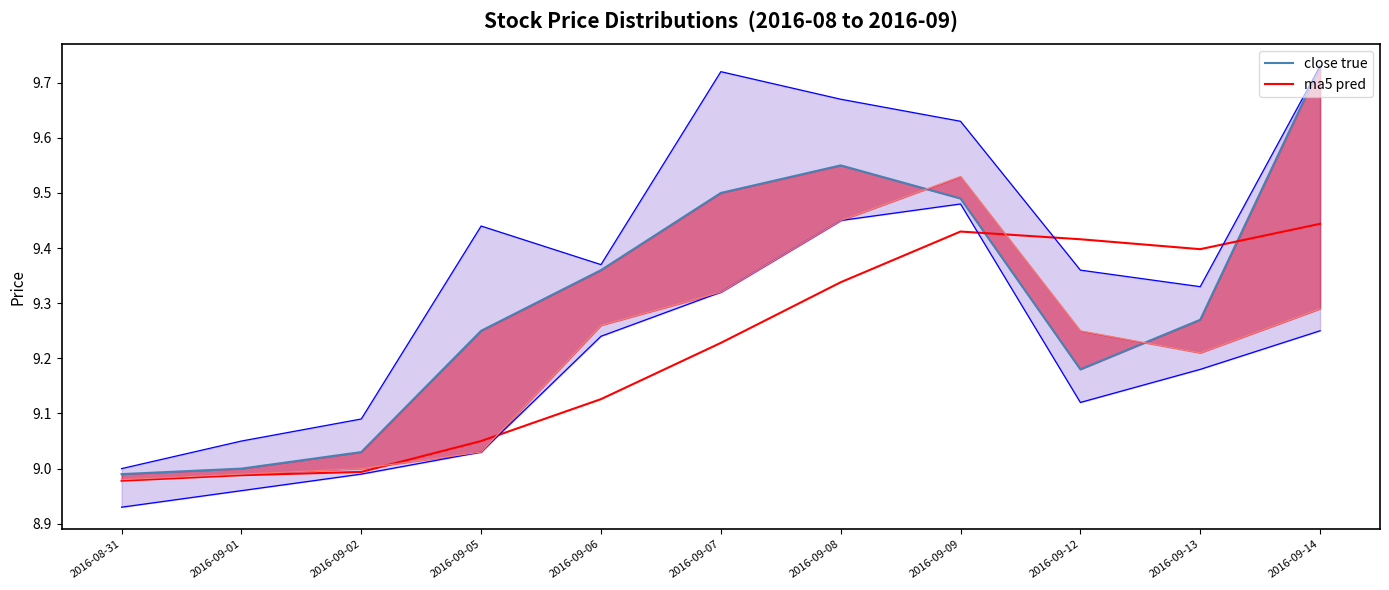

What position from the left is 2016-08-31?

1